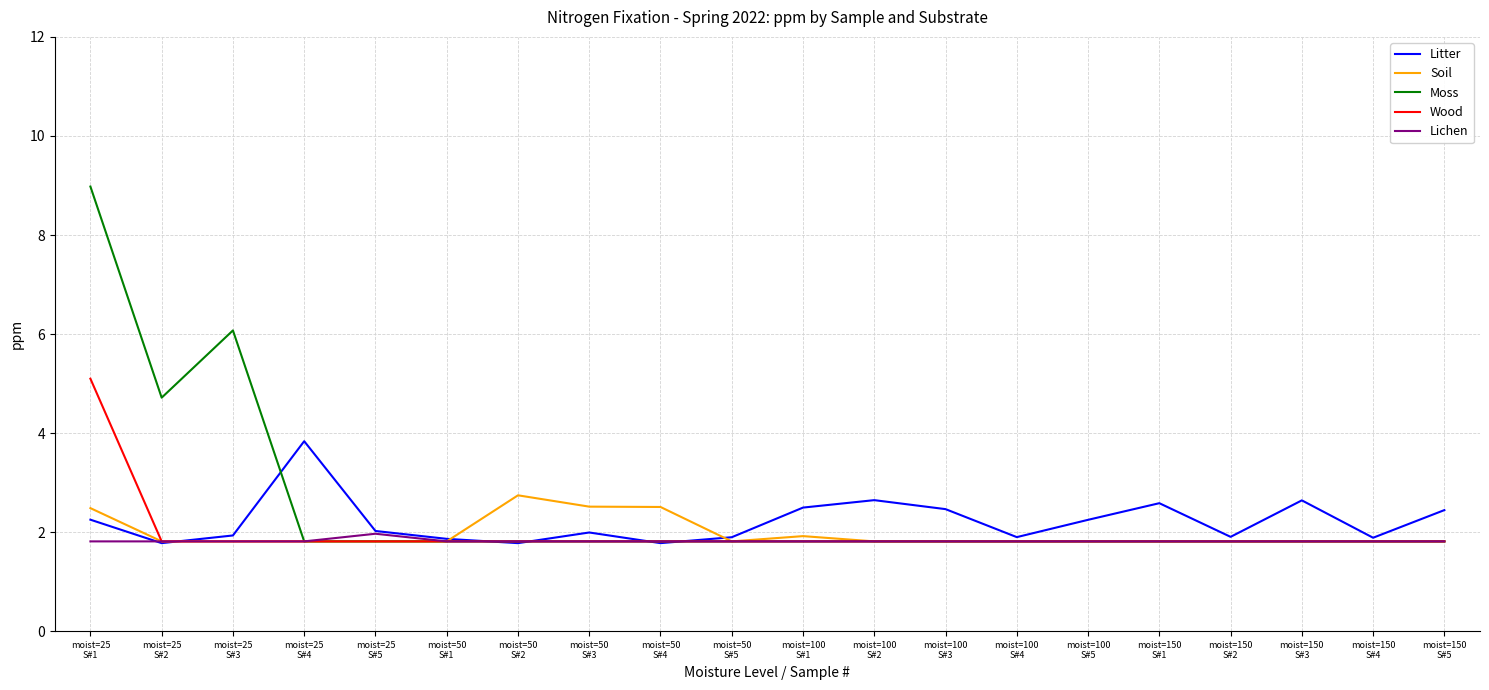

Rank the series by their maximum value, from highest to lowest.

Moss, Wood, Litter, Soil, Lichen